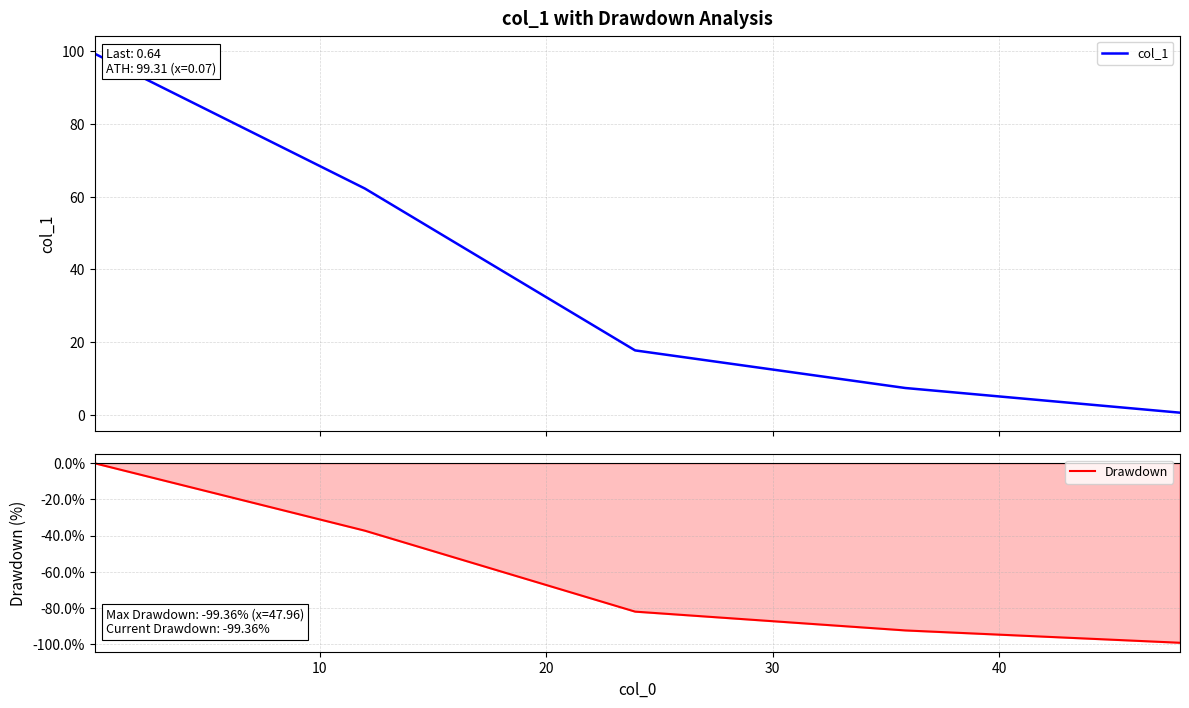

True or false: col_1 and Drawdown intersect in this chart.

False